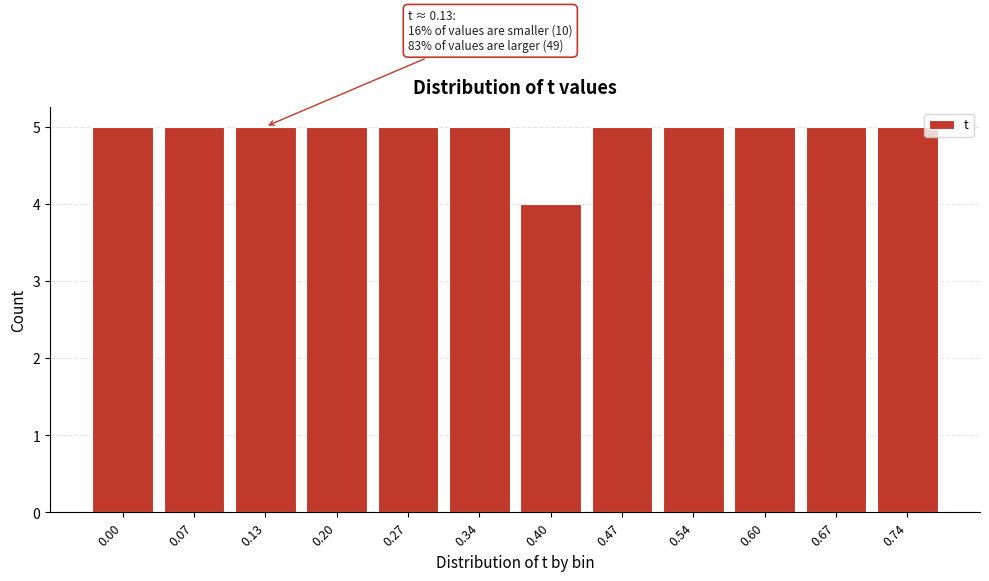

Reading left to right, what are all the values shown in this chart?

0.00=5	0.07=5	0.13=5	0.20=5	0.27=5	0.34=5	0.40=4	0.47=5	0.54=5	0.60=5	0.67=5	0.74=5